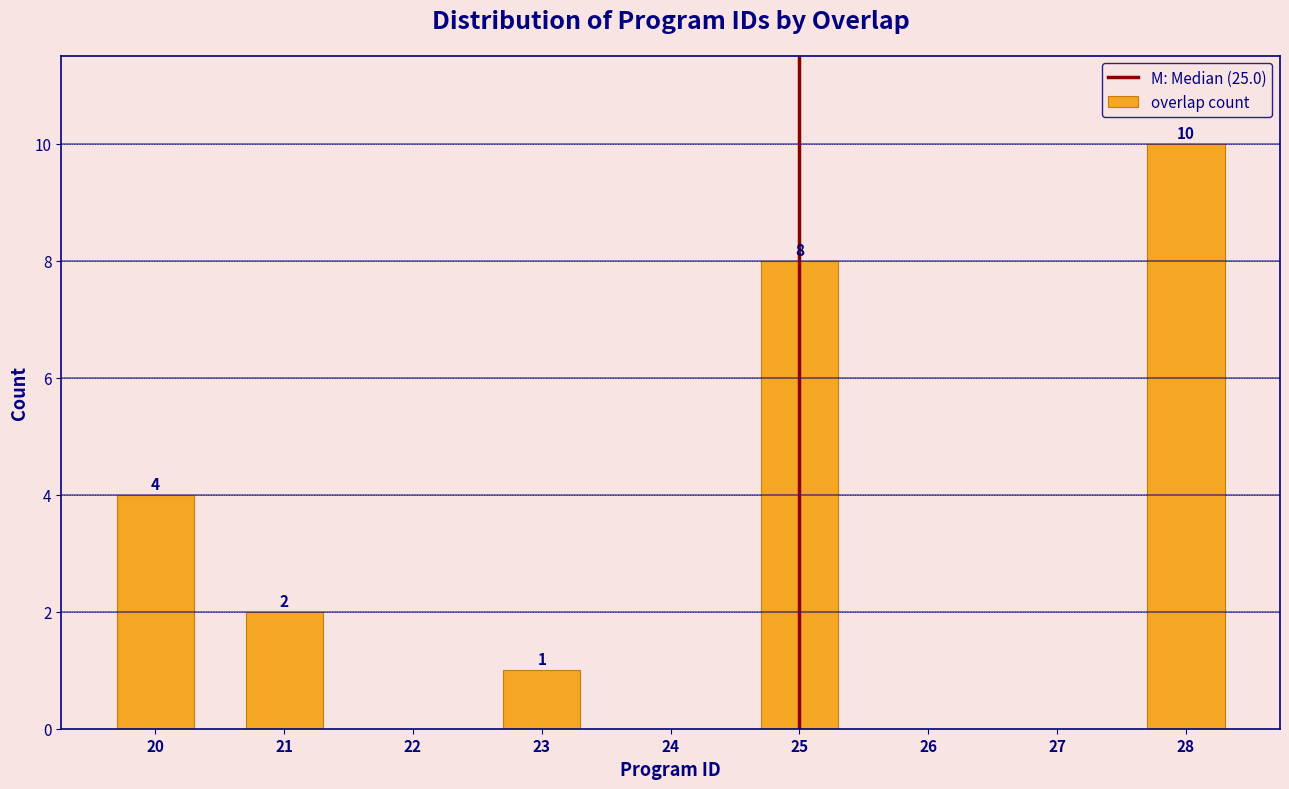

Over which range of the x-axis is the bar tallest?

27.5 to 28.5